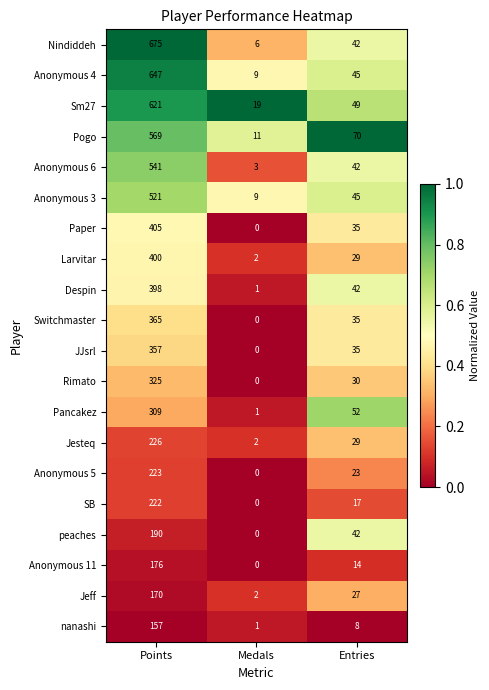

What is the sum of the Anonymous 3 values at Medals and Points?

530